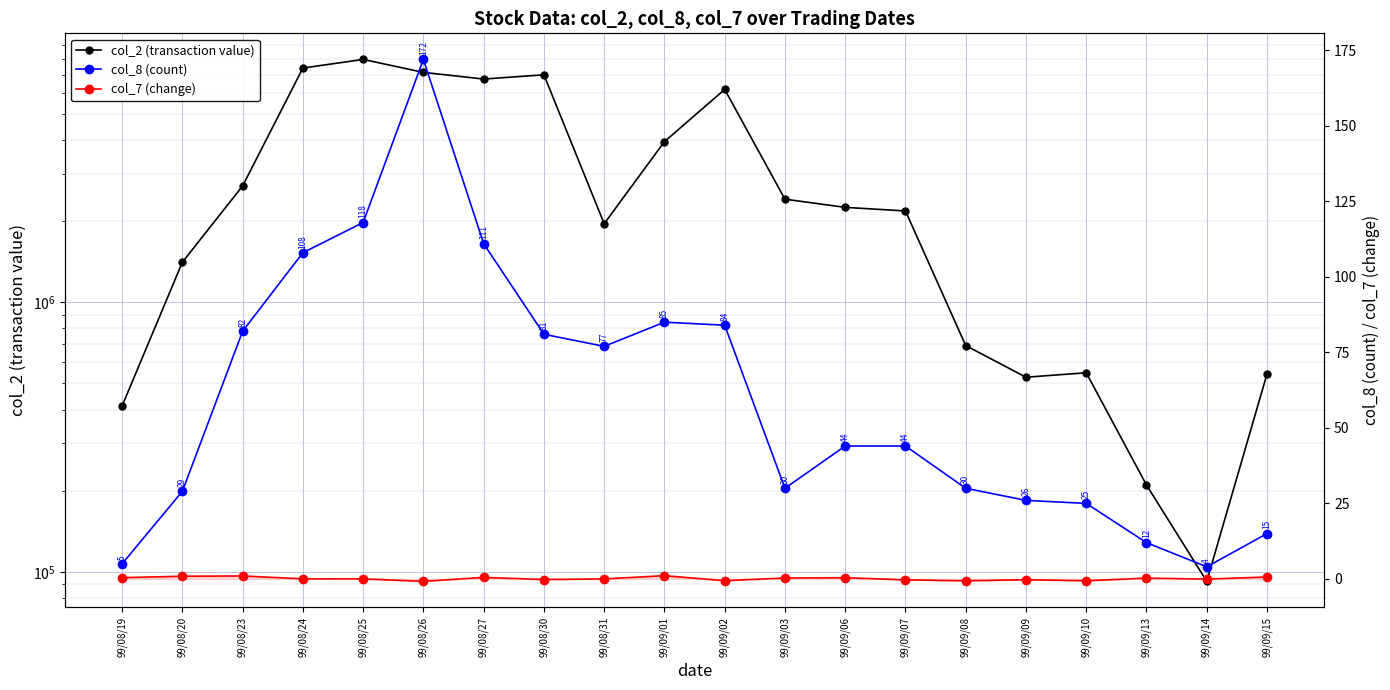

What position from the right is 99/08/24?

17